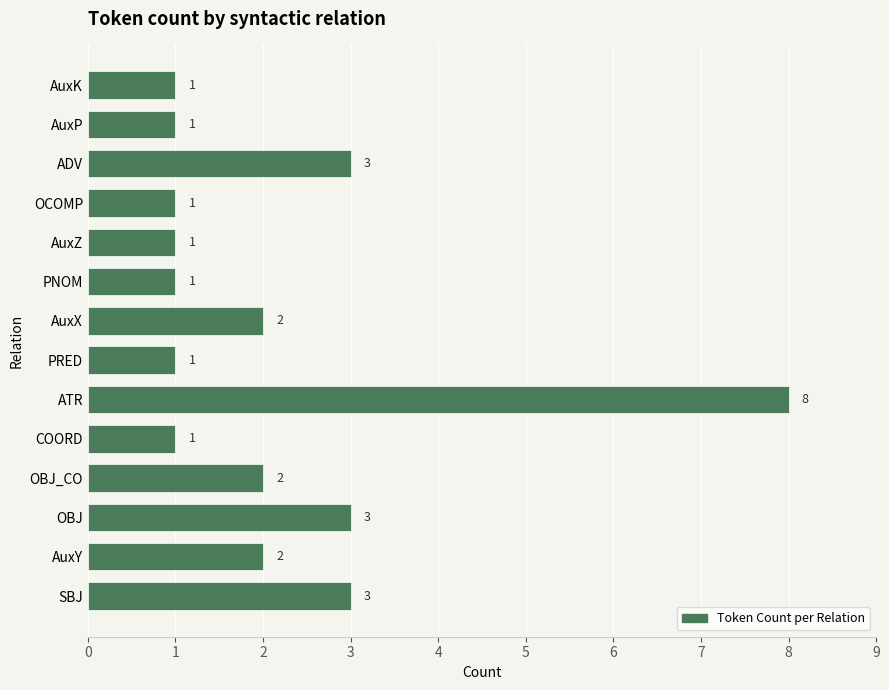

Count the values in the range 1 to 3.

13